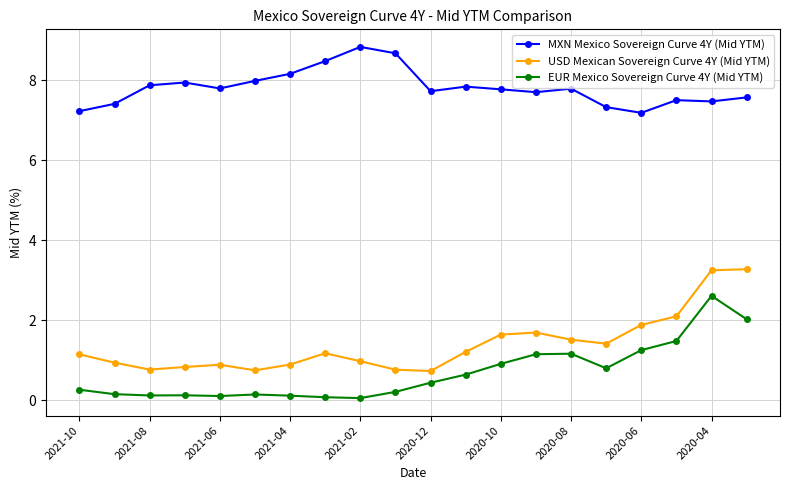

Rank the series by their maximum value, from highest to lowest.

MXN Mexico Sovereign Curve 4Y (Mid YTM), USD Mexican Sovereign Curve 4Y (Mid YTM), EUR Mexico Sovereign Curve 4Y (Mid YTM)